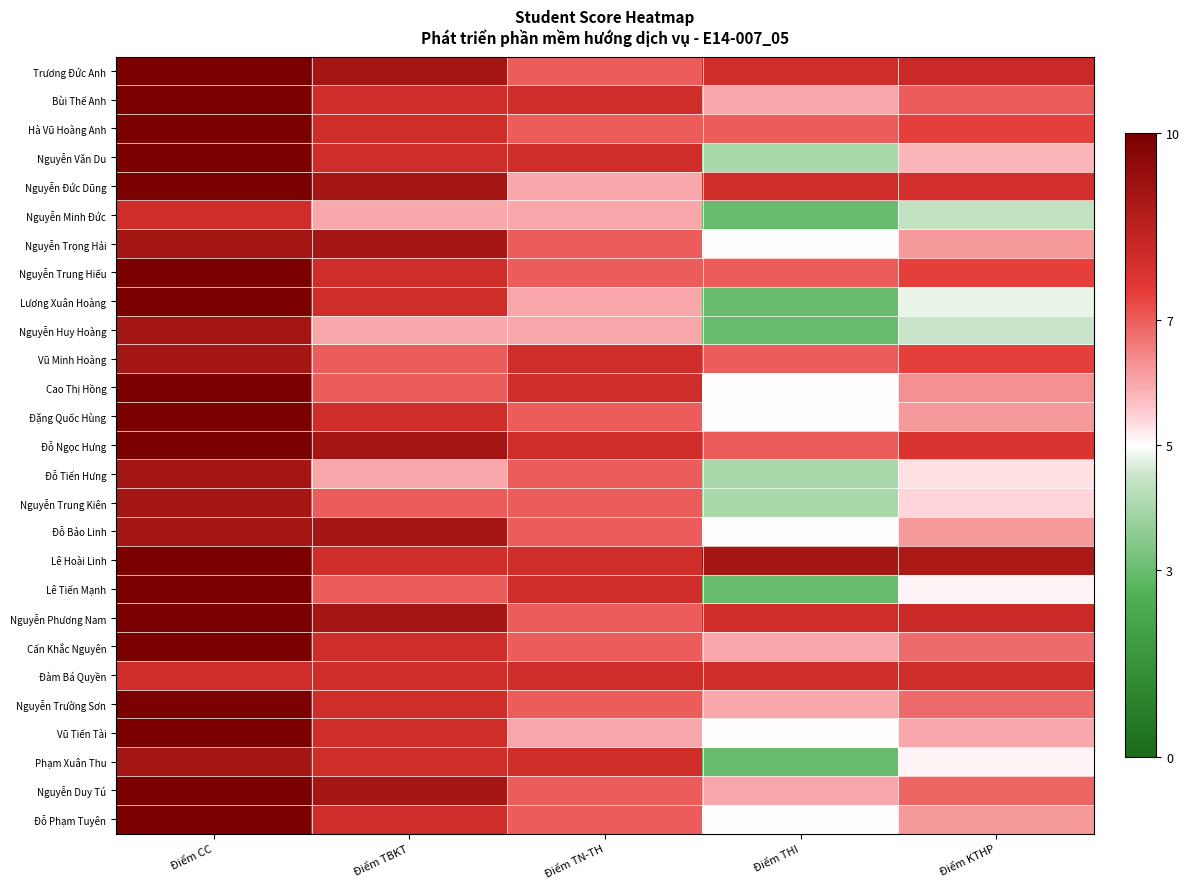

Reading right to left, extract all data points from this chart.

Trương Đức Anh: Điểm KTHP=8.1	Điểm THI=8.0	Điểm TN-TH=7.0	Điểm TBKT=9.0	Điểm CC=10.0
Bùi Thế Anh: Điểm KTHP=7.0	Điểm THI=6.0	Điểm TN-TH=8.0	Điểm TBKT=8.0	Điểm CC=10.0
Hà Vũ Hoàng Anh: Điểm KTHP=7.4	Điểm THI=7.0	Điểm TN-TH=7.0	Điểm TBKT=8.0	Điểm CC=10.0
Nguyễn Văn Du: Điểm KTHP=5.8	Điểm THI=4.0	Điểm TN-TH=8.0	Điểm TBKT=8.0	Điểm CC=10.0
Nguyễn Đức Dũng: Điểm KTHP=7.9	Điểm THI=8.0	Điểm TN-TH=6.0	Điểm TBKT=9.0	Điểm CC=10.0
Nguyễn Minh Đức: Điểm KTHP=4.4	Điểm THI=3.0	Điểm TN-TH=6.0	Điểm TBKT=6.0	Điểm CC=8.0
Nguyễn Trọng Hải: Điểm KTHP=6.2	Điểm THI=5.0	Điểm TN-TH=7.0	Điểm TBKT=9.0	Điểm CC=9.0
Nguyễn Trung Hiếu: Điểm KTHP=7.4	Điểm THI=7.0	Điểm TN-TH=7.0	Điểm TBKT=8.0	Điểm CC=10.0
Lương Xuân Hoàng: Điểm KTHP=4.8	Điểm THI=3.0	Điểm TN-TH=6.0	Điểm TBKT=8.0	Điểm CC=10.0
Nguyễn Huy Hoàng: Điểm KTHP=4.5	Điểm THI=3.0	Điểm TN-TH=6.0	Điểm TBKT=6.0	Điểm CC=9.0
Vũ Minh Hoàng: Điểm KTHP=7.4	Điểm THI=7.0	Điểm TN-TH=8.0	Điểm TBKT=7.0	Điểm CC=9.0
Cao Thị Hồng: Điểm KTHP=6.3	Điểm THI=5.0	Điểm TN-TH=8.0	Điểm TBKT=7.0	Điểm CC=10.0
Đặng Quốc Hùng: Điểm KTHP=6.2	Điểm THI=5.0	Điểm TN-TH=7.0	Điểm TBKT=8.0	Điểm CC=10.0
Đỗ Ngọc Hưng: Điểm KTHP=7.7	Điểm THI=7.0	Điểm TN-TH=8.0	Điểm TBKT=9.0	Điểm CC=10.0
Đỗ Tiến Hưng: Điểm KTHP=5.3	Điểm THI=4.0	Điểm TN-TH=7.0	Điểm TBKT=6.0	Điểm CC=9.0
Nguyễn Trung Kiên: Điểm KTHP=5.4	Điểm THI=4.0	Điểm TN-TH=7.0	Điểm TBKT=7.0	Điểm CC=9.0
Đỗ Bảo Linh: Điểm KTHP=6.2	Điểm THI=5.0	Điểm TN-TH=7.0	Điểm TBKT=9.0	Điểm CC=9.0
Lê Hoài Linh: Điểm KTHP=8.8	Điểm THI=9.0	Điểm TN-TH=8.0	Điểm TBKT=8.0	Điểm CC=10.0
Lê Tiến Mạnh: Điểm KTHP=5.1	Điểm THI=3.0	Điểm TN-TH=8.0	Điểm TBKT=7.0	Điểm CC=10.0
Nguyễn Phương Nam: Điểm KTHP=8.1	Điểm THI=8.0	Điểm TN-TH=7.0	Điểm TBKT=9.0	Điểm CC=10.0
Cấn Khắc Nguyên: Điểm KTHP=6.8	Điểm THI=6.0	Điểm TN-TH=7.0	Điểm TBKT=8.0	Điểm CC=10.0
Đàm Bá Quyền: Điểm KTHP=8.0	Điểm THI=8.0	Điểm TN-TH=8.0	Điểm TBKT=8.0	Điểm CC=8.0
Nguyễn Trường Sơn: Điểm KTHP=6.8	Điểm THI=6.0	Điểm TN-TH=7.0	Điểm TBKT=8.0	Điểm CC=10.0
Vũ Tiến Tài: Điểm KTHP=6.0	Điểm THI=5.0	Điểm TN-TH=6.0	Điểm TBKT=8.0	Điểm CC=10.0
Phạm Xuân Thu: Điểm KTHP=5.1	Điểm THI=3.0	Điểm TN-TH=8.0	Điểm TBKT=8.0	Điểm CC=9.0
Nguyễn Duy Tú: Điểm KTHP=6.9	Điểm THI=6.0	Điểm TN-TH=7.0	Điểm TBKT=9.0	Điểm CC=10.0
Đỗ Phạm Tuyên: Điểm KTHP=6.2	Điểm THI=5.0	Điểm TN-TH=7.0	Điểm TBKT=8.0	Điểm CC=10.0